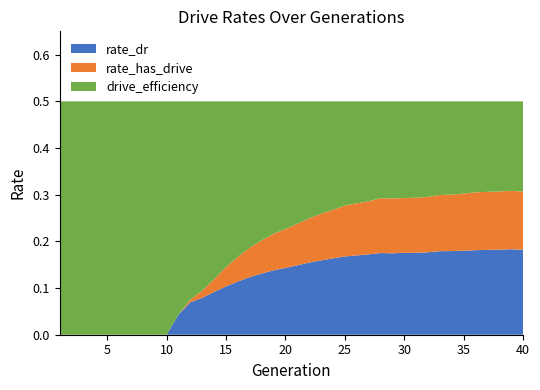

Reading left to right, list all the values displayed in this chart.

rate_dr: 0.0	0.0	0.0	0.0	0.0	0.0	0.0	0.0	0.0	0.0	0.0	0.1	0.1	0.1	0.1	0.1	0.1	0.1	0.1	0.1	0.1	0.2	0.2	0.2	0.2	0.2	0.2	0.2	0.2	0.2	0.2	0.2	0.2	0.2	0.2	0.2	0.2	0.2	0.2	0.2
rate_has_drive: 0.0	0.0	0.0	0.0	0.0	0.0	0.0	0.0	0.0	0.0	0.0	0.1	0.1	0.1	0.1	0.2	0.2	0.2	0.2	0.2	0.2	0.2	0.3	0.3	0.3	0.3	0.3	0.3	0.3	0.3	0.3	0.3	0.3	0.3	0.3	0.3	0.3	0.3	0.3	0.3
drive_efficiency: 0.5	0.5	0.5	0.5	0.5	0.5	0.5	0.5	0.5	0.5	0.5	0.5	0.5	0.5	0.5	0.5	0.5	0.5	0.5	0.5	0.5	0.5	0.5	0.5	0.5	0.5	0.5	0.5	0.5	0.5	0.5	0.5	0.5	0.5	0.5	0.5	0.5	0.5	0.5	0.5